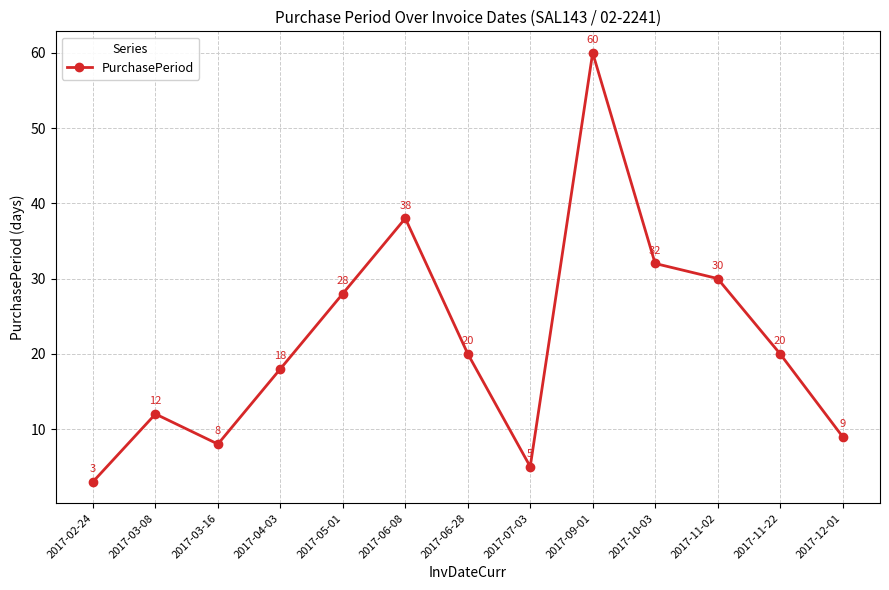

How many interior local peaks (higher than both neighbors) does the data have?

3